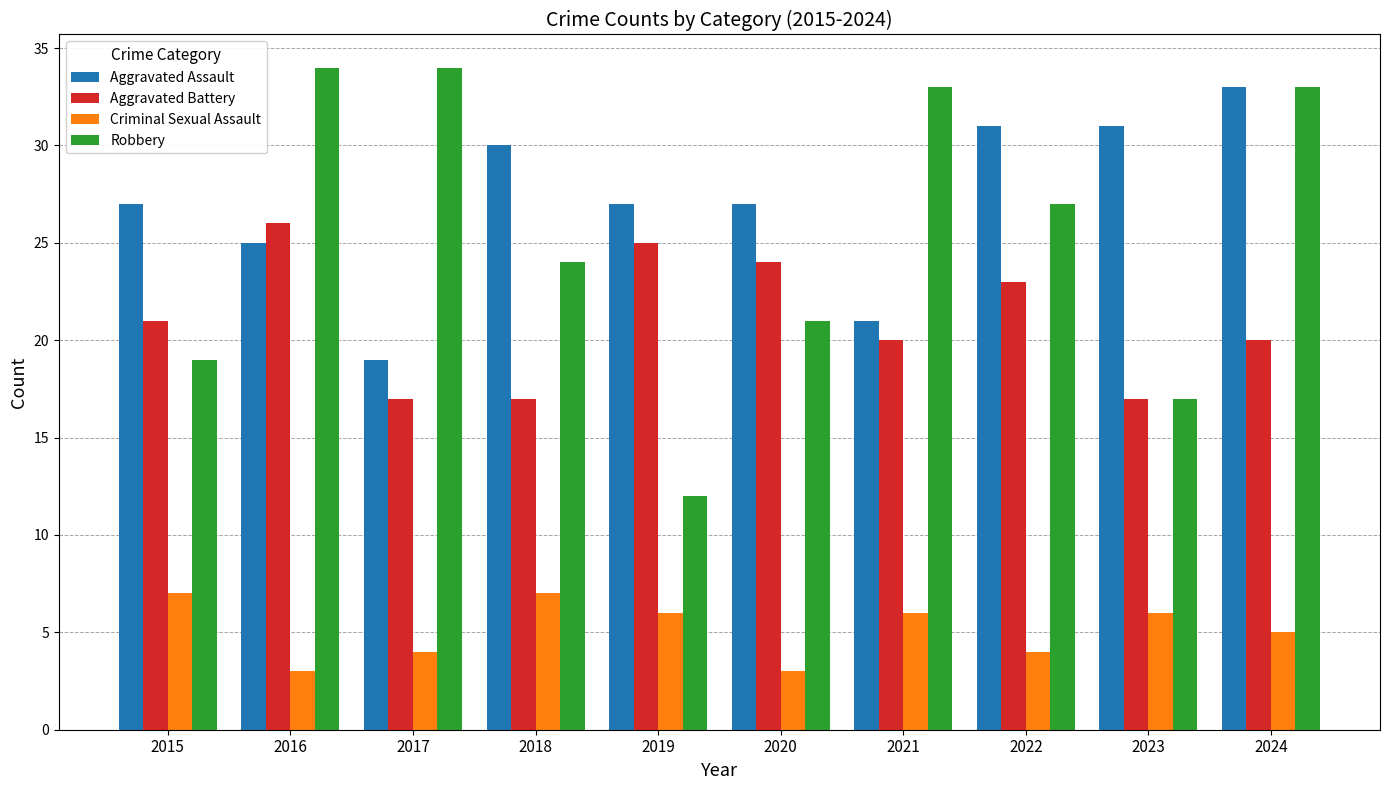

Where is Aggravated Battery nearest to the value 21?

2015